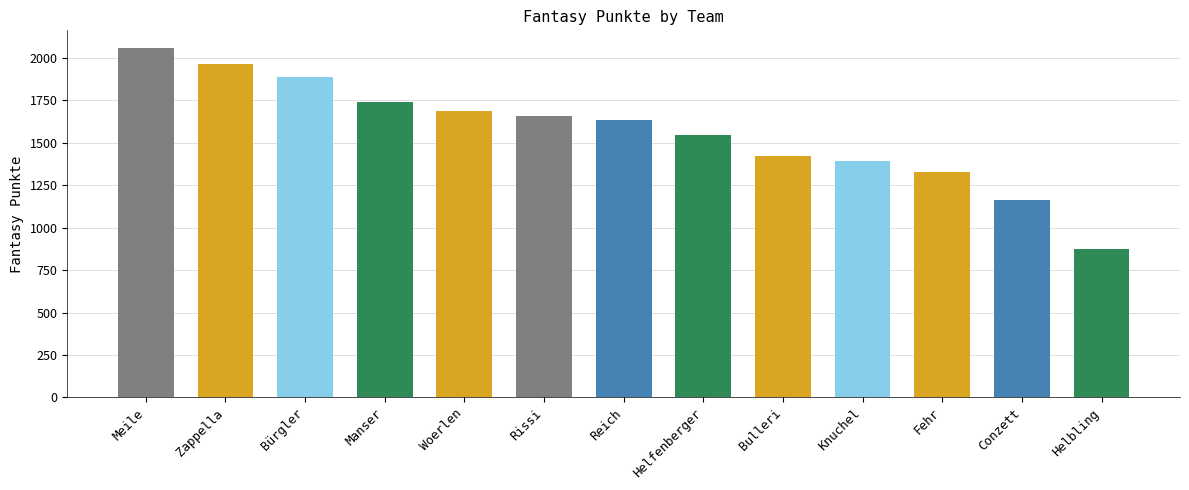

What is the average value?

1566